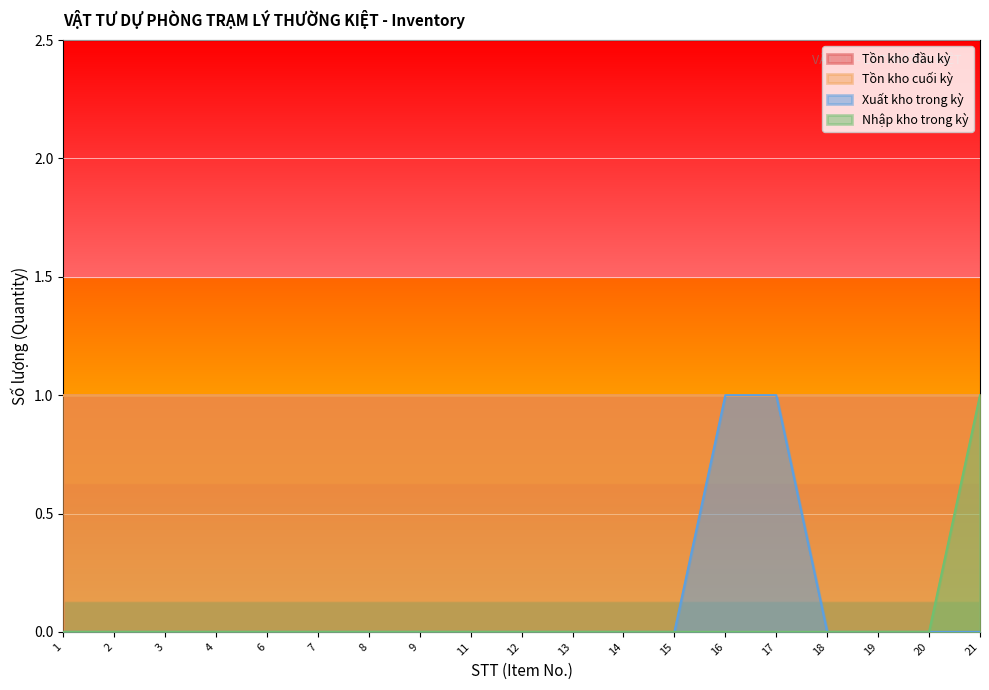

Which category has the lowest value across all series?

1